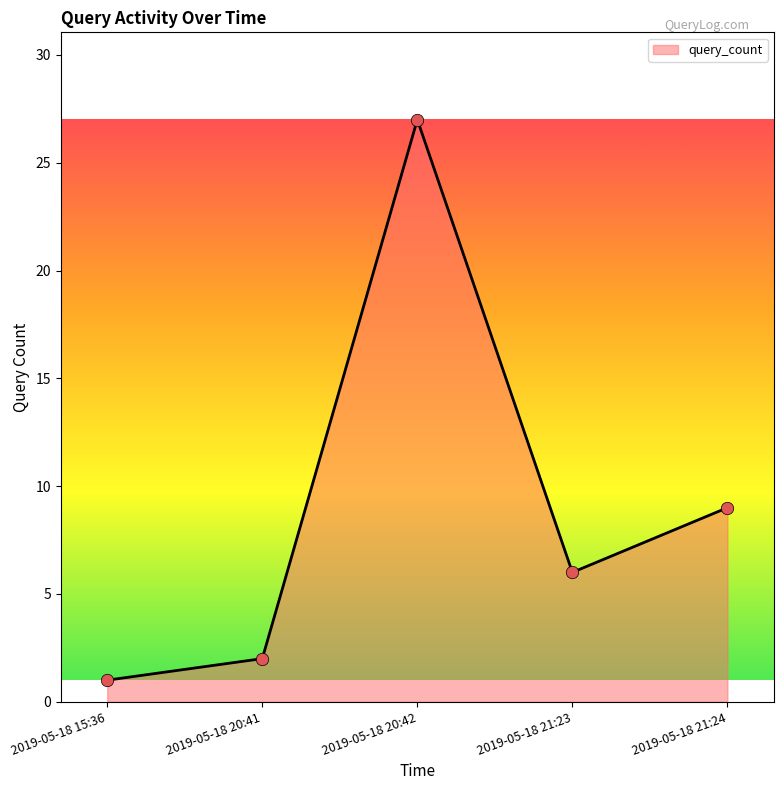

Which has a higher value, 2019-05-18 20:42 or 2019-05-18 21:24?

2019-05-18 20:42